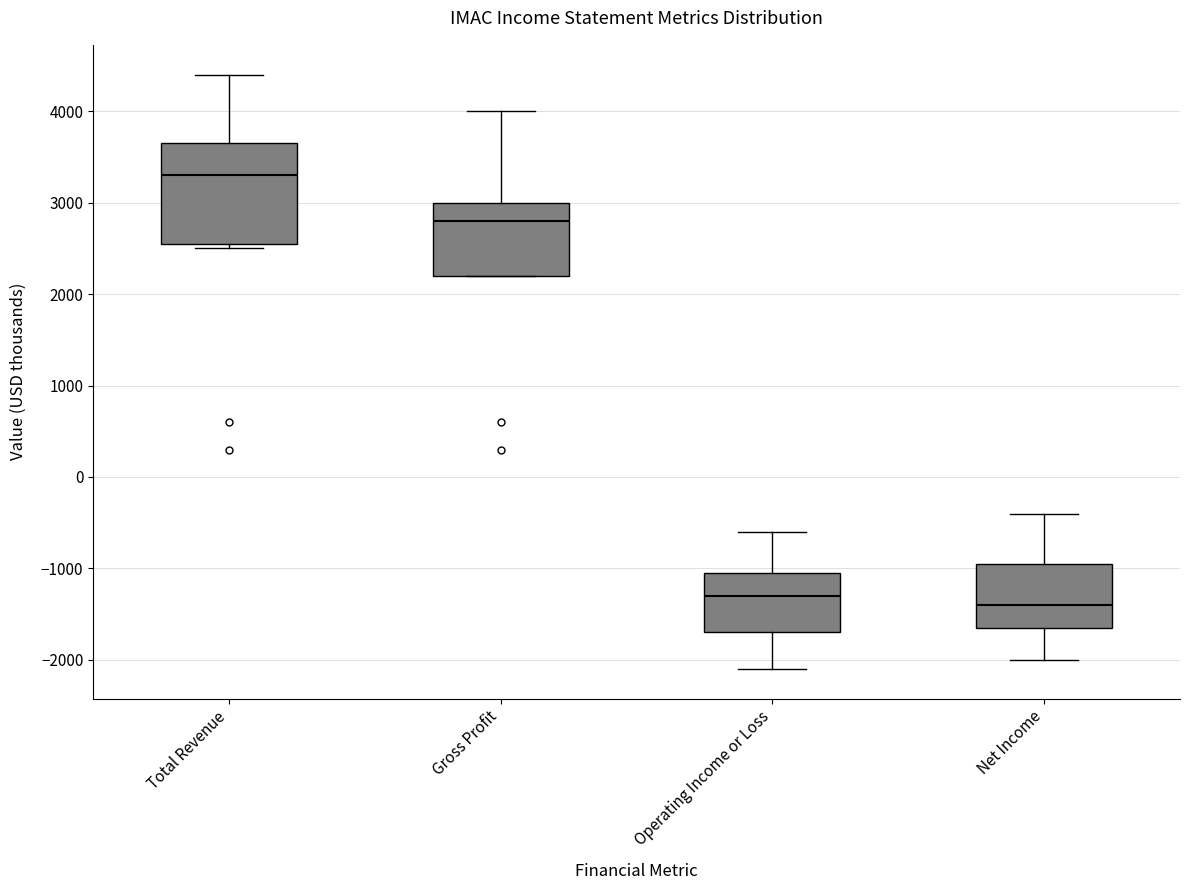

Where is the upper edge of the box for Gross Profit on the y-axis? The values are not printed on the chart, so give them approximately, as read against the axis.

3000